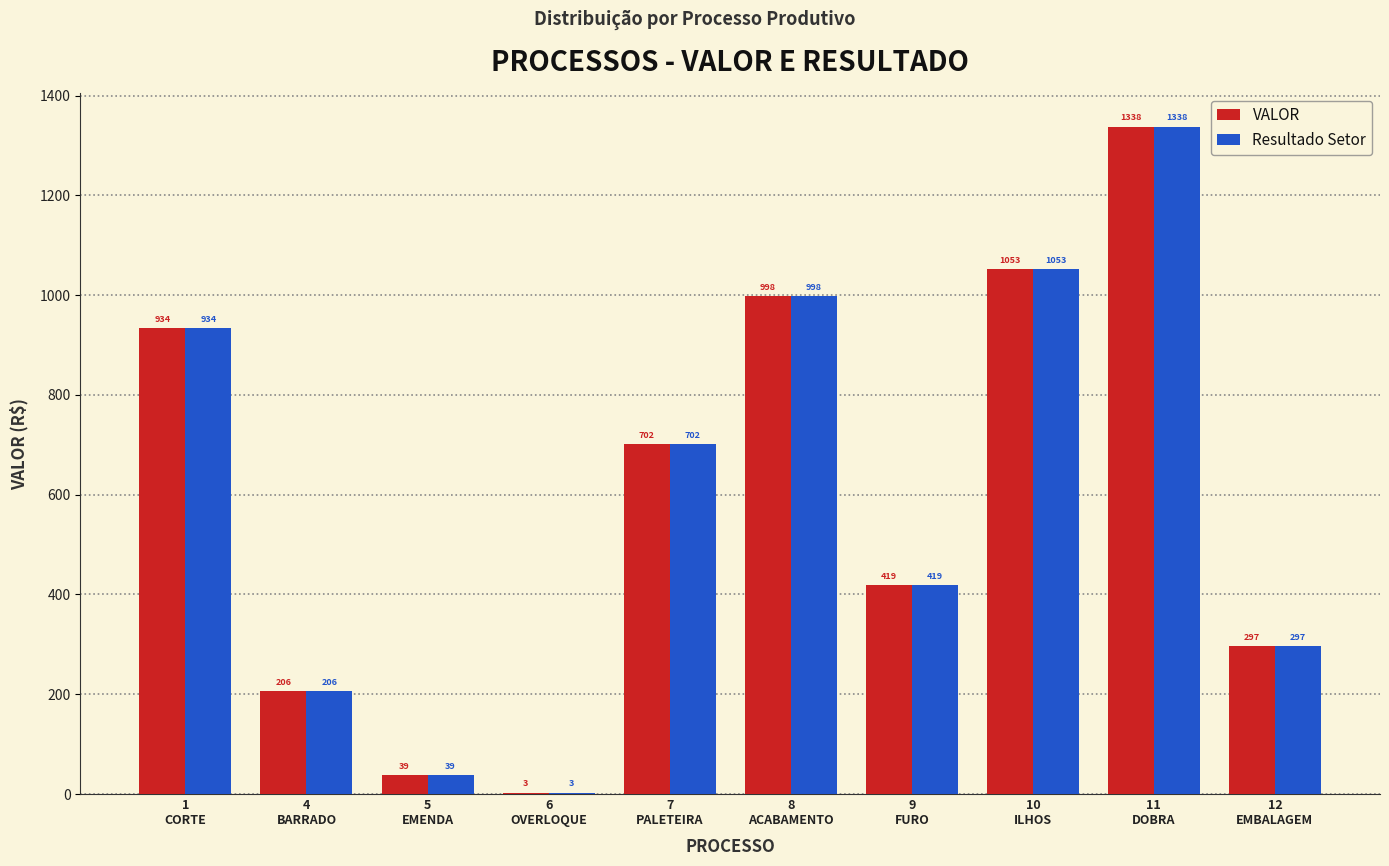

What is the maximum value for Resultado Setor?

1337.8